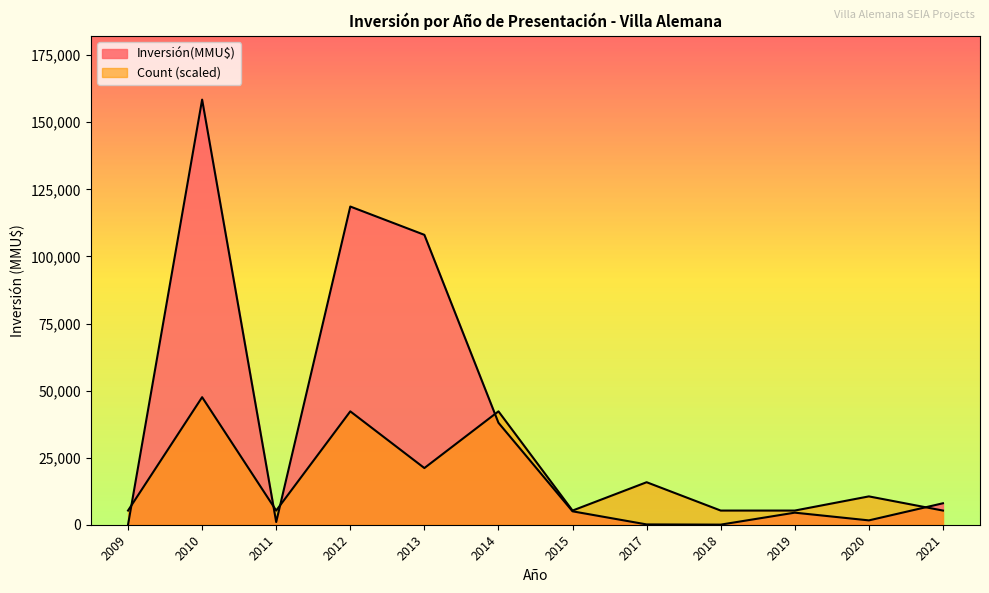

What is the sum of all Count values?

40